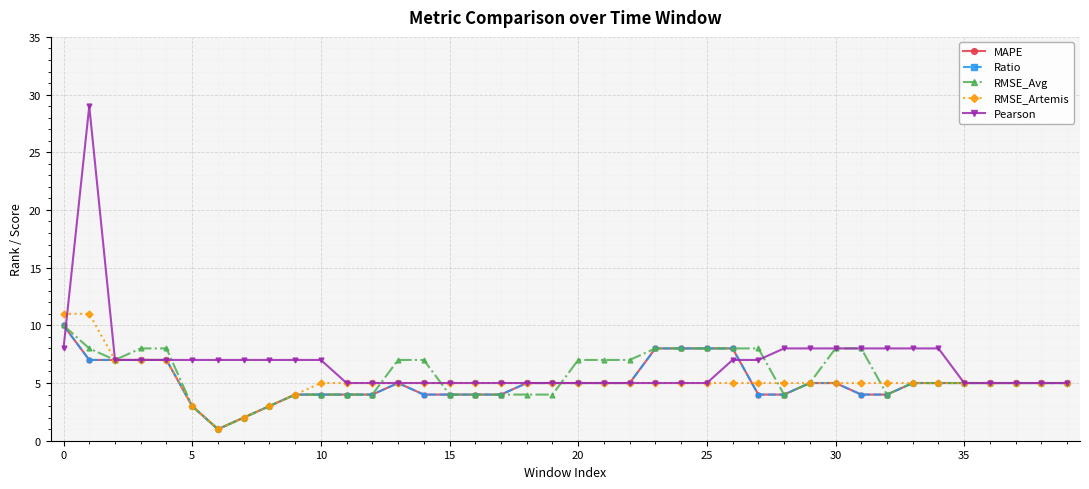

Which series has the widest spread of values?

Pearson